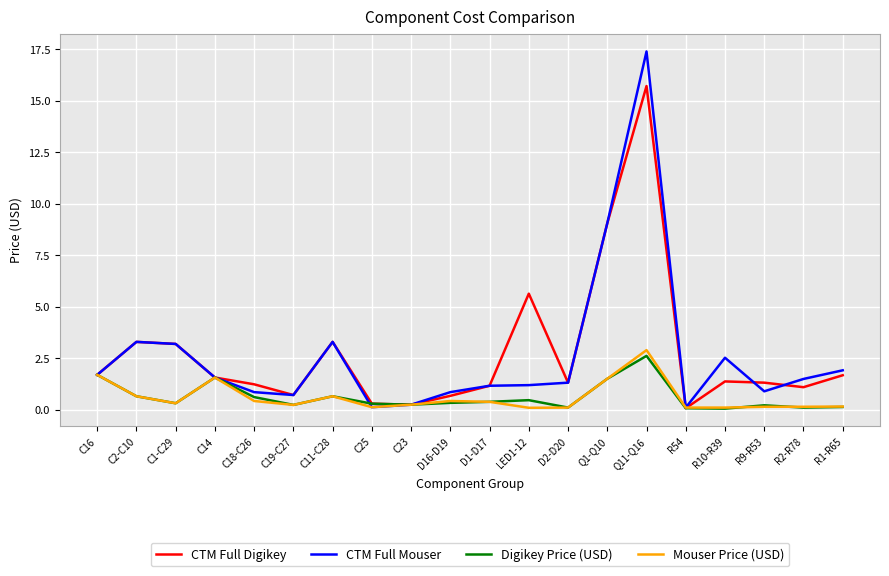

Which series has the widest spread of values?

CTM Full Mouser